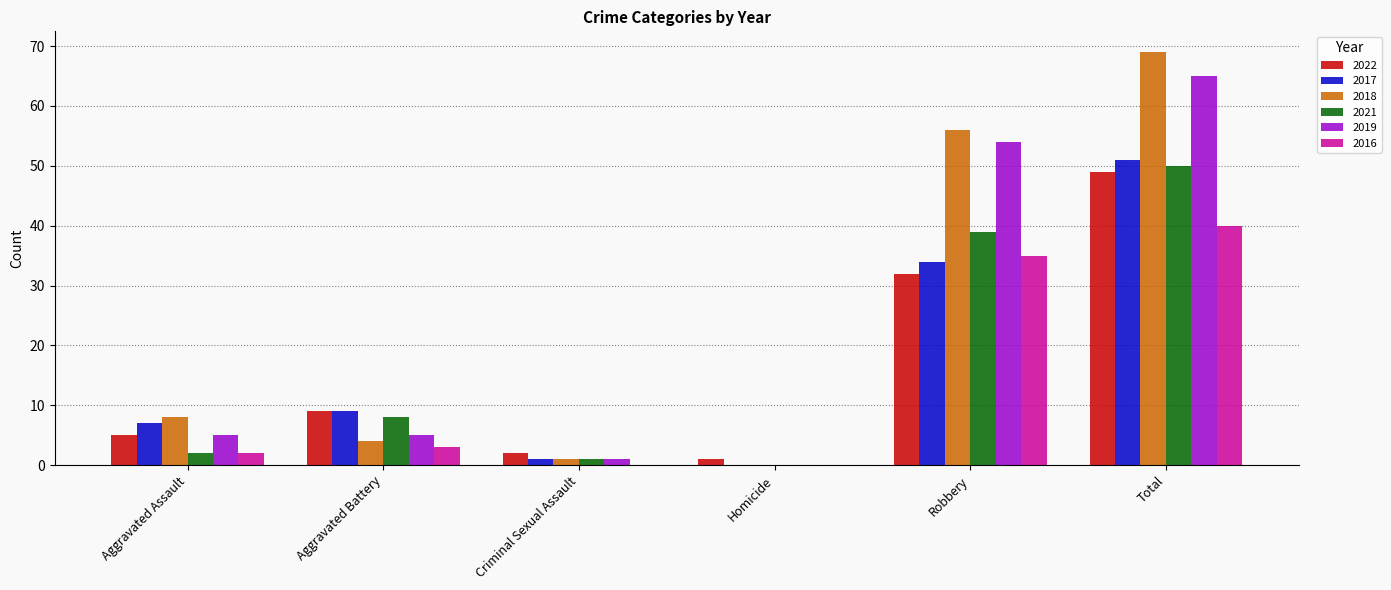

Reading left to right, what are all the values shown in this chart?

2022: Aggravated Assault=5	Aggravated Battery=9	Criminal Sexual Assault=2	Homicide=1	Robbery=32	Total=49
2017: Aggravated Assault=7	Aggravated Battery=9	Criminal Sexual Assault=1	Homicide=0	Robbery=34	Total=51
2018: Aggravated Assault=8	Aggravated Battery=4	Criminal Sexual Assault=1	Homicide=0	Robbery=56	Total=69
2021: Aggravated Assault=2	Aggravated Battery=8	Criminal Sexual Assault=1	Homicide=0	Robbery=39	Total=50
2019: Aggravated Assault=5	Aggravated Battery=5	Criminal Sexual Assault=1	Homicide=0	Robbery=54	Total=65
2016: Aggravated Assault=2	Aggravated Battery=3	Criminal Sexual Assault=0	Homicide=0	Robbery=35	Total=40